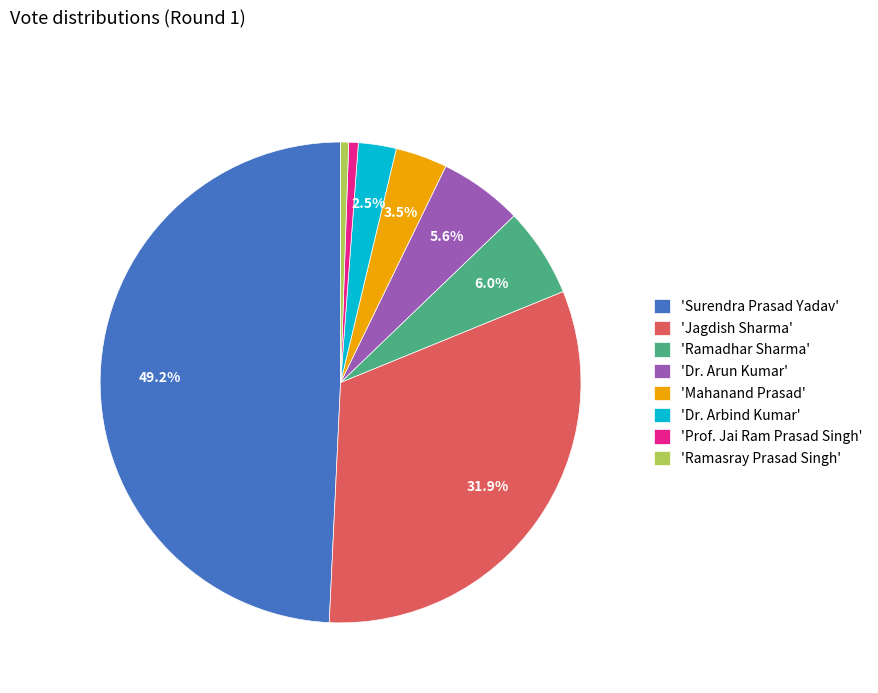

Between 'Mahanand Prasad' and 'Dr. Arbind Kumar', which is larger?

'Mahanand Prasad'